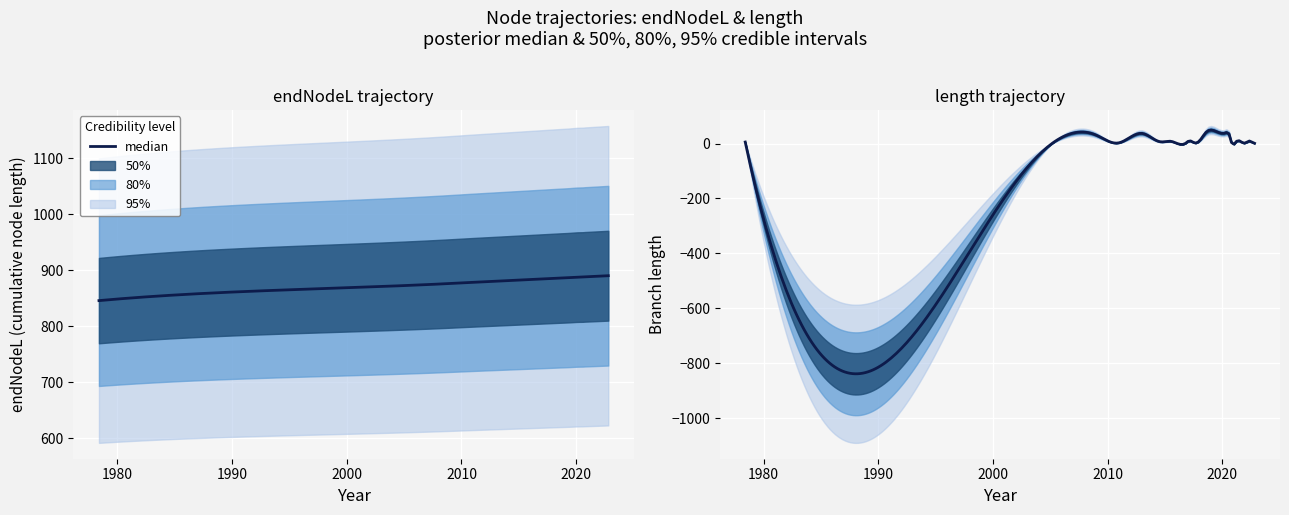

Which series has the largest range (max minus min)?

length